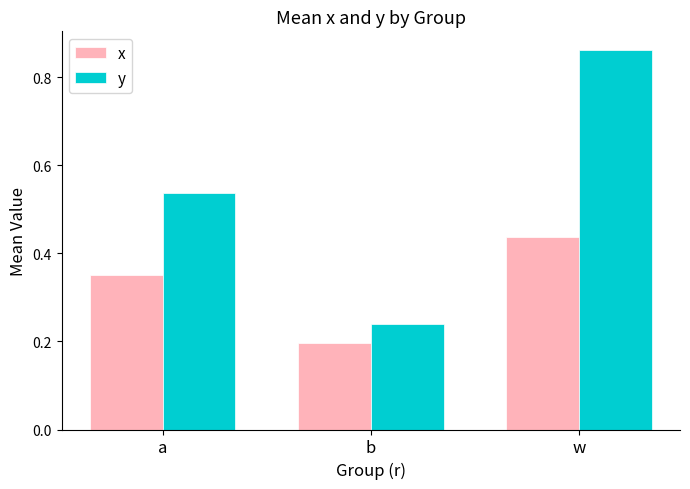

Which series has the widest spread of values?

y